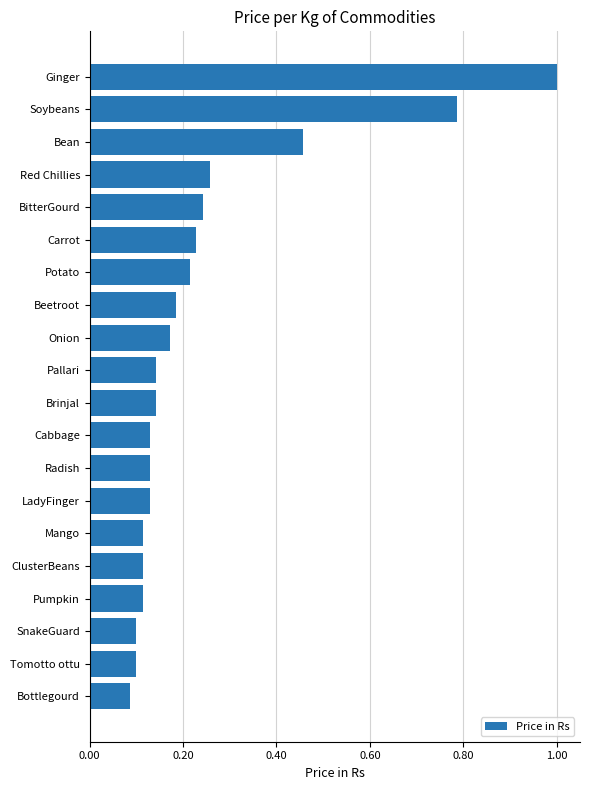

Does the chart contain any negative values?

No